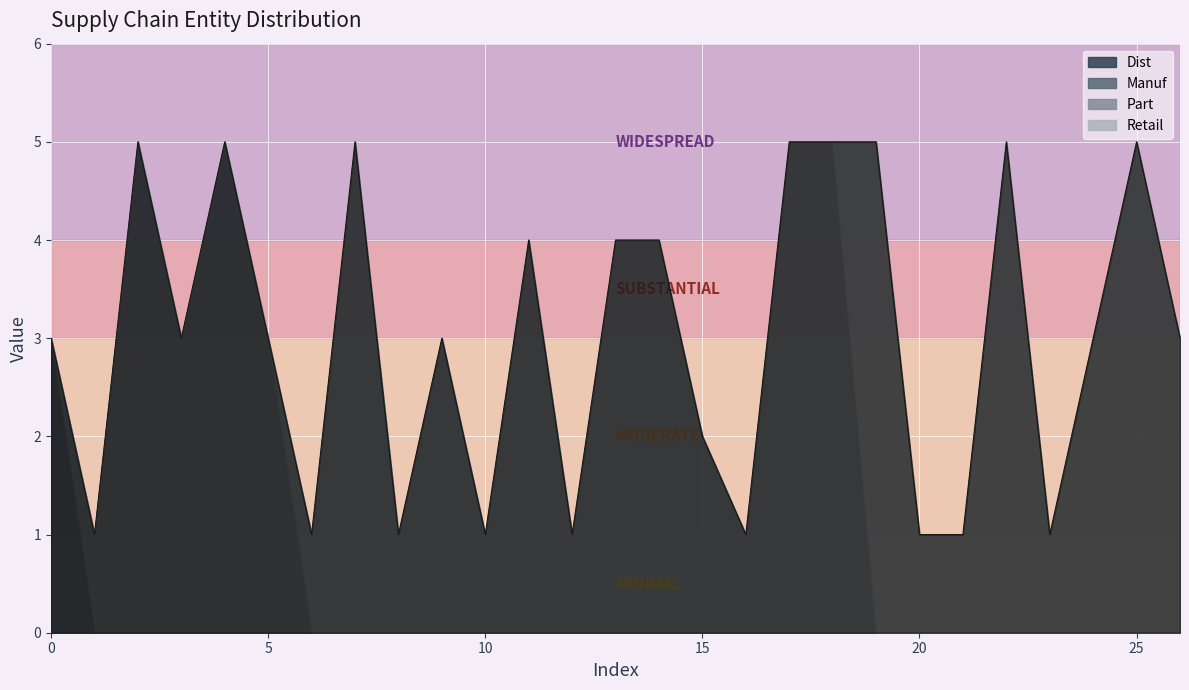

What is the value of the Part point at the 12th from the left?

4